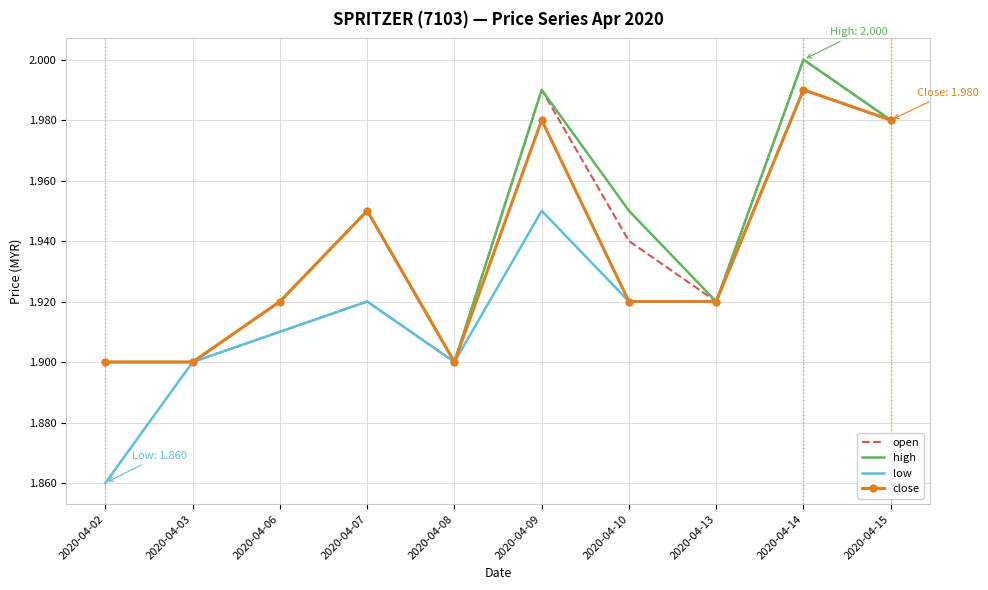

Is the value of high at 2020-04-06 greater than the value of low at 2020-04-14?

No